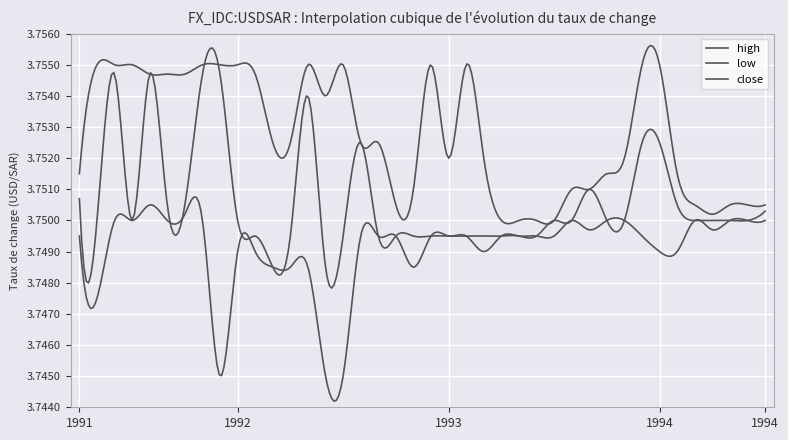

How many lines are shown in the chart?

3